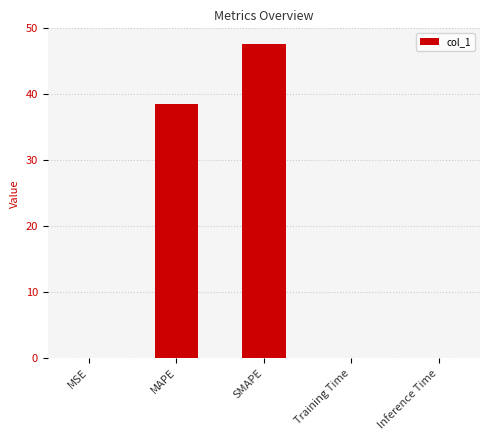

The chart shows a value of 47.6 at SMAPE. True or false?

True